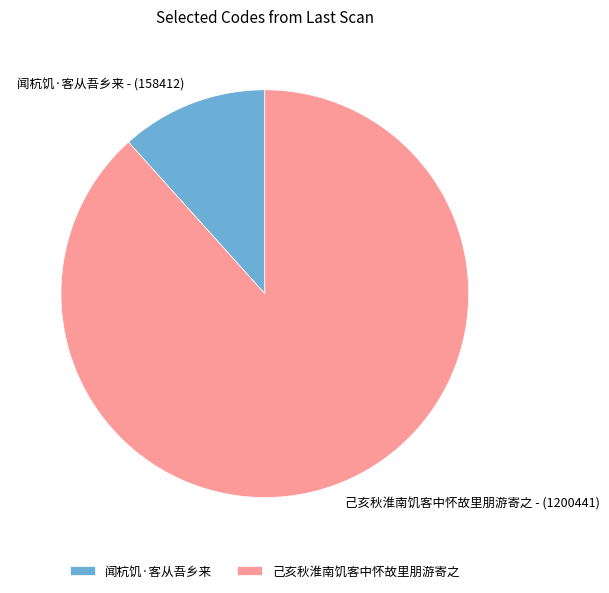

Combined, do 己亥秋淮南饥客中怀故里朋游寄之 and 闻杭饥·客从吾乡来 account for over 50%?

Yes